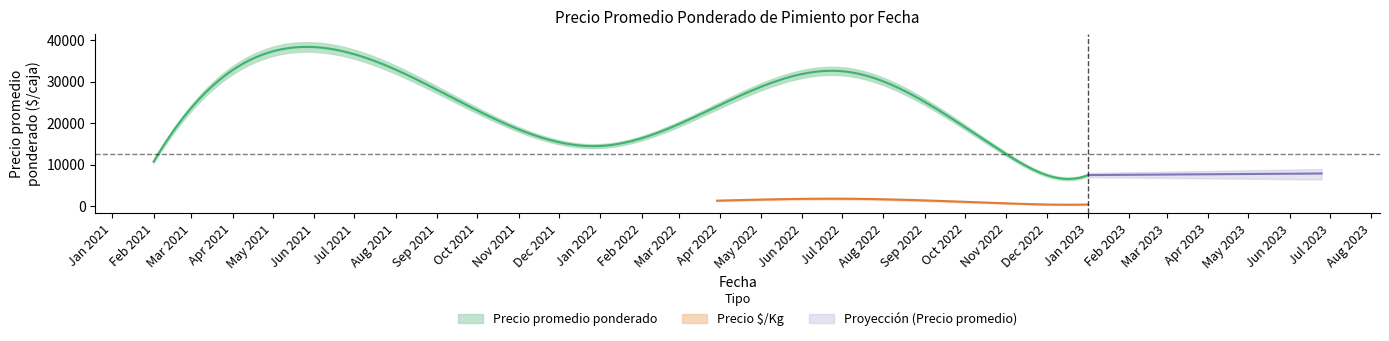

Reading left to right, extract all data points from this chart.

Precio promedio ponderado: 10750	18500	14500	32500	12500	7500	7500
Precio minimo: 10500	18000	14000	32000	12000	7000	7000
Precio maximo: 11000	19000	15000	33000	13000	8000	8000
Precio $/Kg: 597	1028	806	1806	694	417	417
Precio min $/Kg: 431	750	639	1472	528	306	250
Precio max $/Kg: 917	1306	972	2028	861	528	583